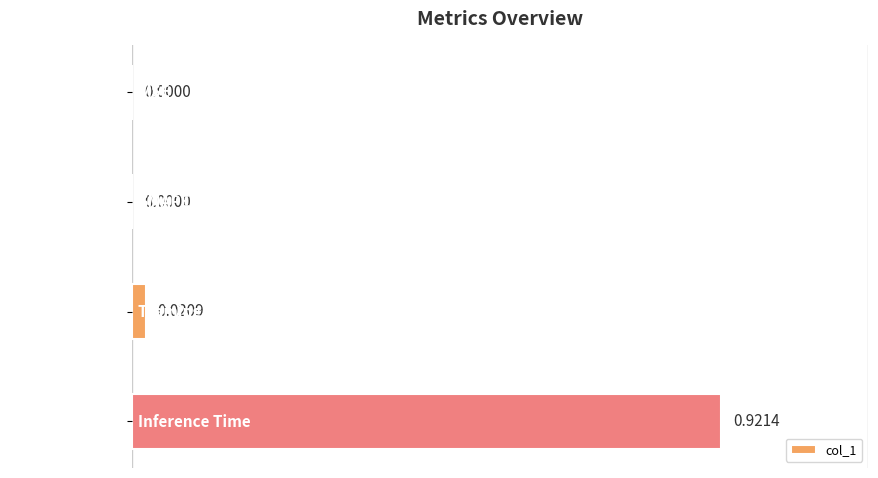

Are the bars horizontal?

Yes